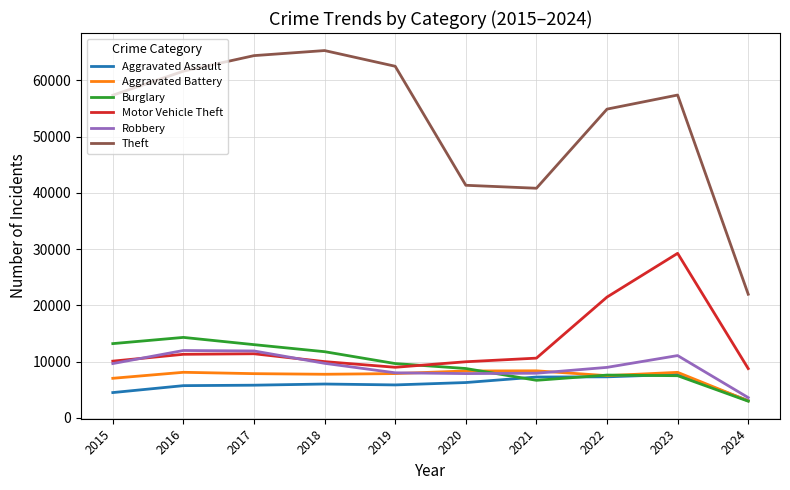

What is the maximum value shown in the chart?

65288